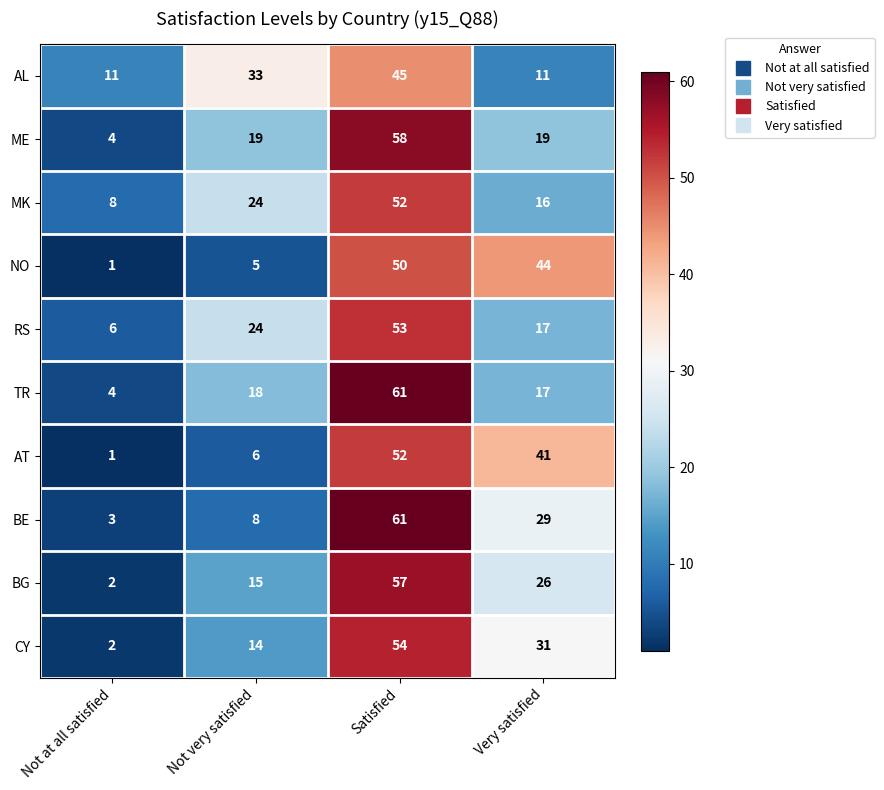

How many categories are shown in the chart?

4